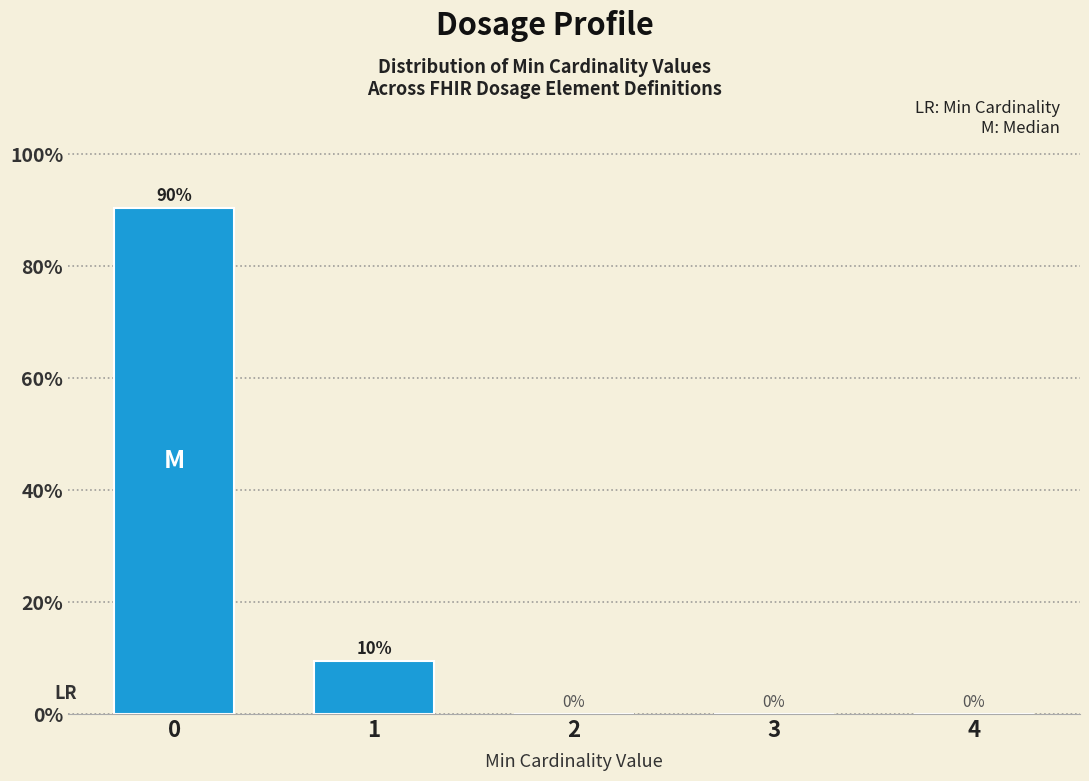

What is the sum of all values?

100.0